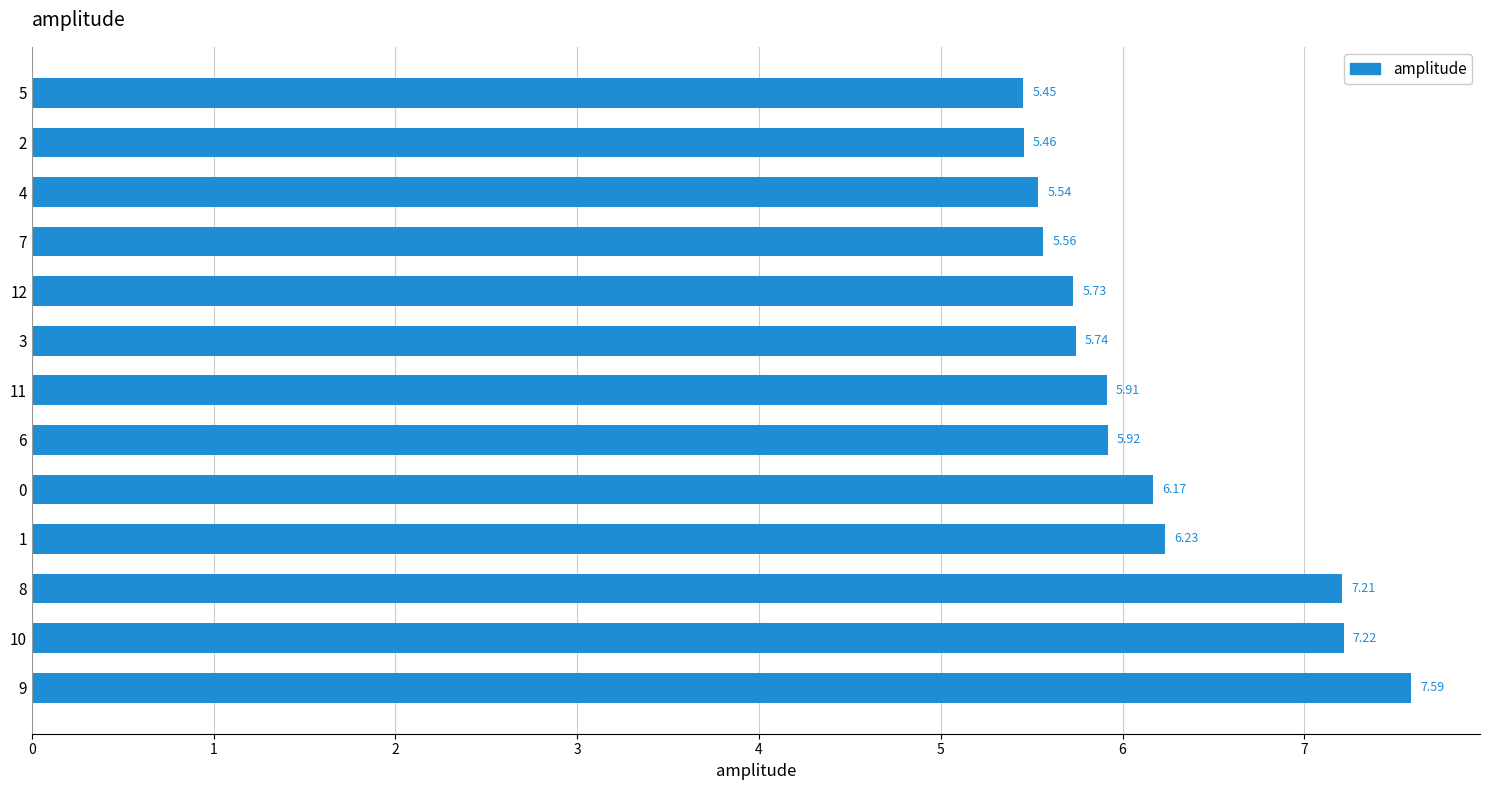

What is the change in value from 6 to 11?

-0.0